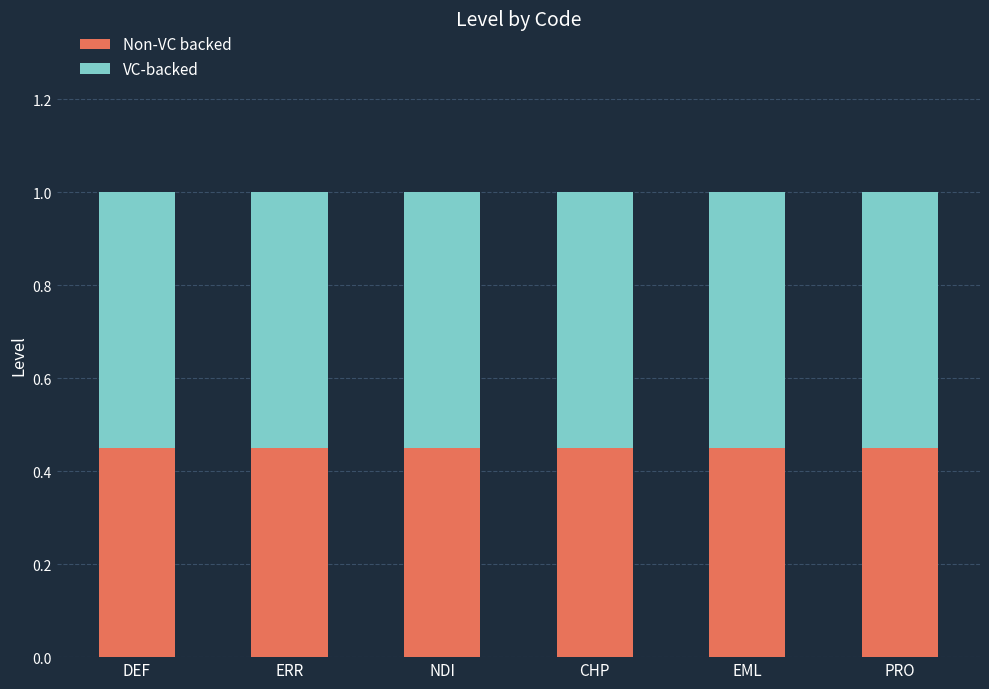

True or false: Non-VC backed has a value of 0.2 at CHP.

False